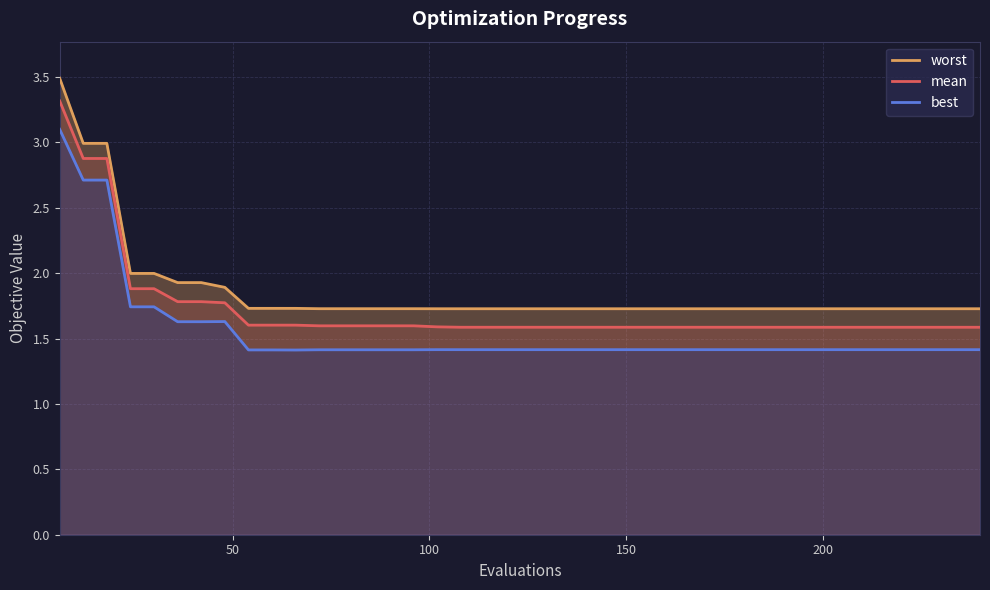

True or false: mean has more than 2 points higher than both neighbors.

False